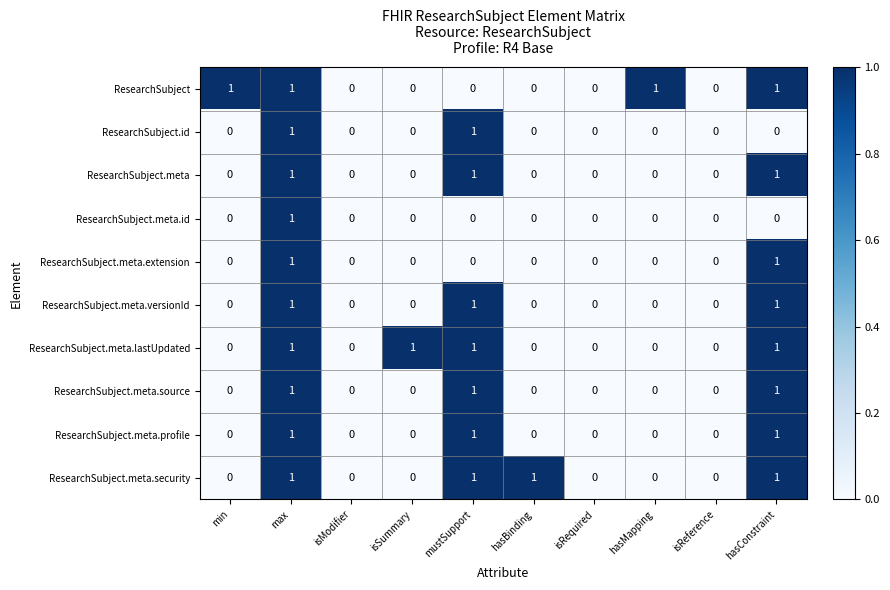

Is the value of ResearchSubject.id at hasBinding greater than the value of ResearchSubject.meta.extension at max?

No